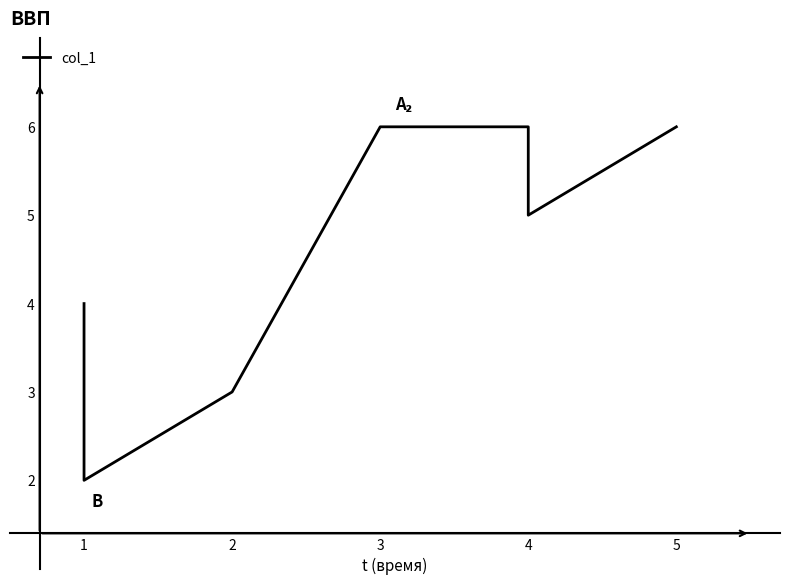

How many series are shown in this chart?

1